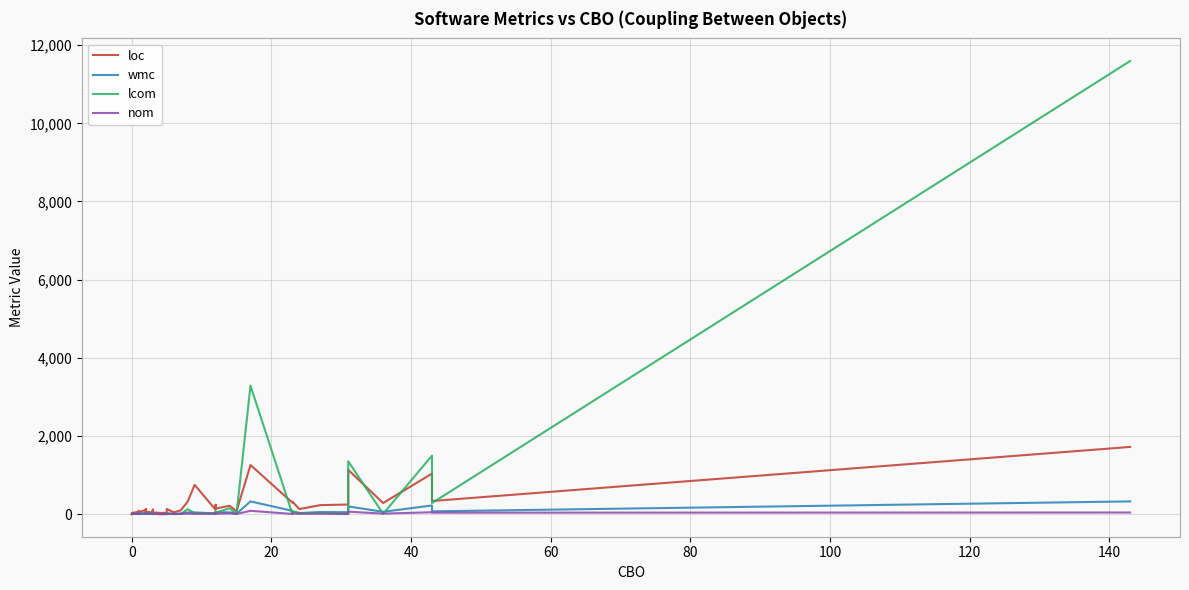

True or false: wmc and lcom cross at least once.

True